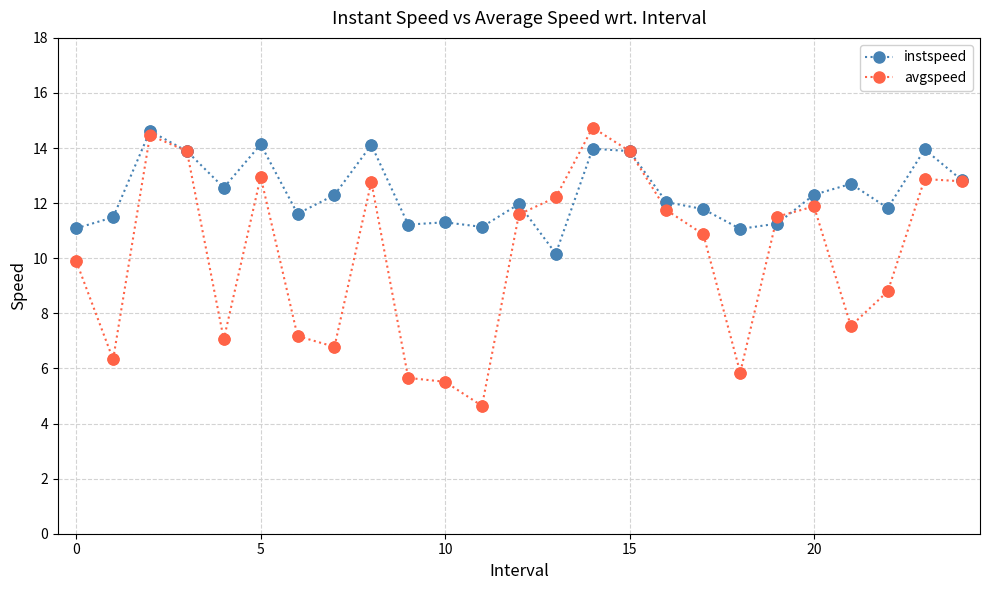

Which series has the largest range (max minus min)?

avgspeed